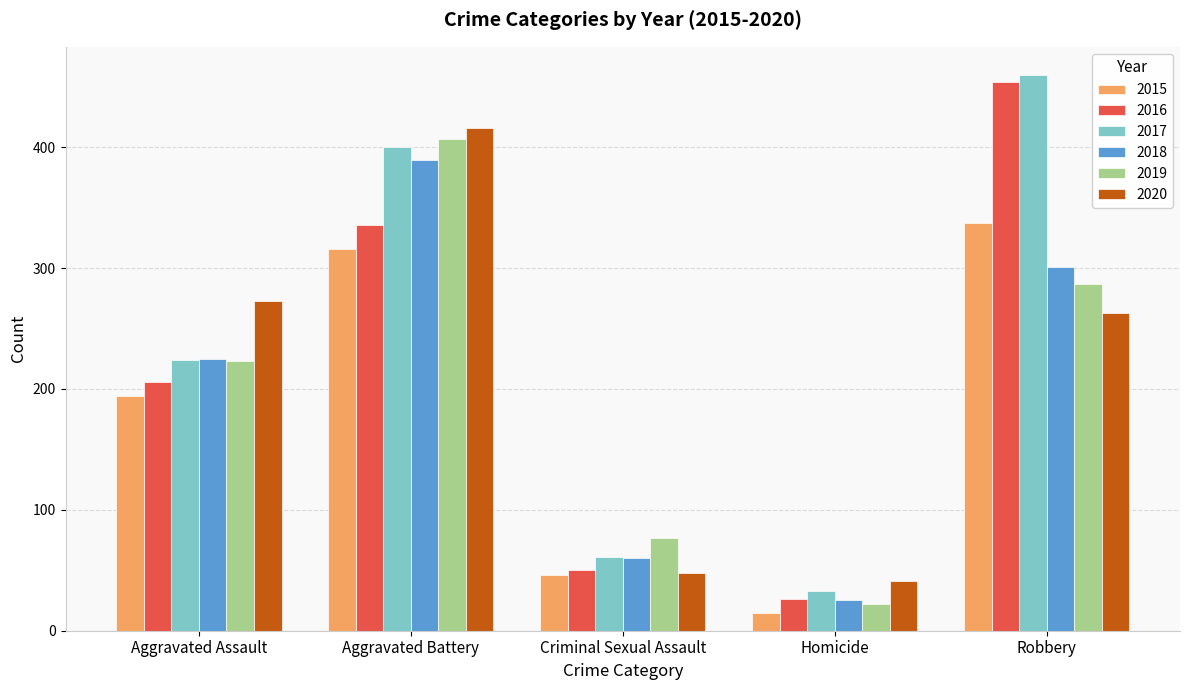

List the series in order of their peak value, highest first.

2017, 2016, 2020, 2019, 2018, 2015